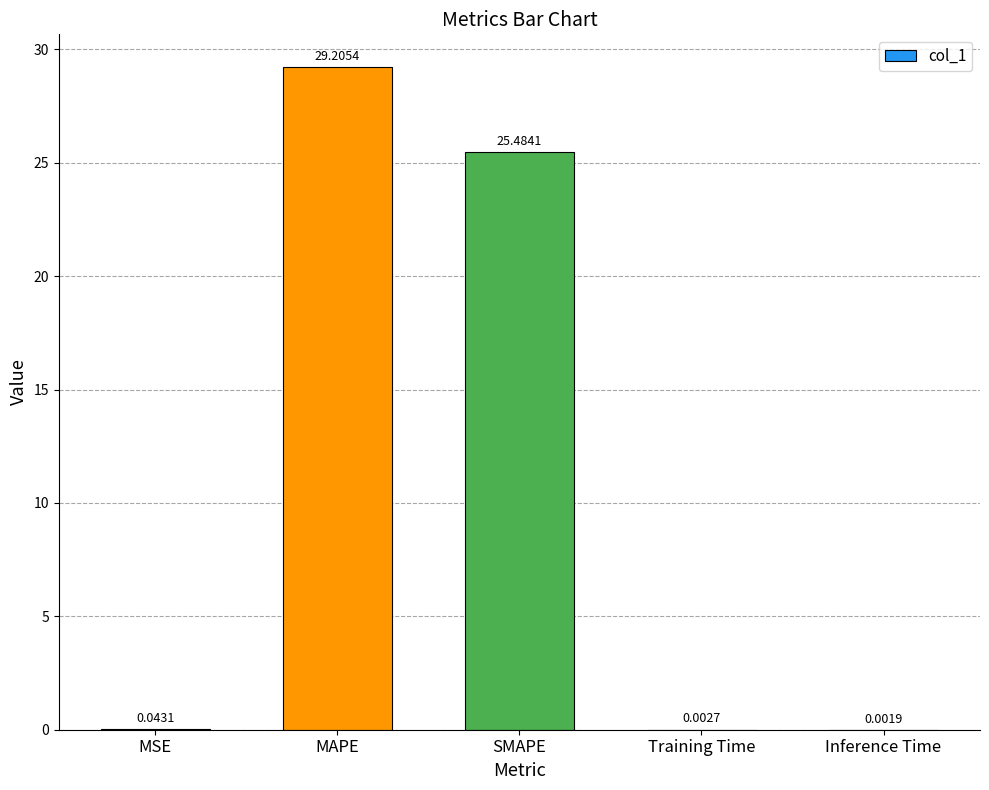

Between Inference Time and MAPE, which is larger?

MAPE